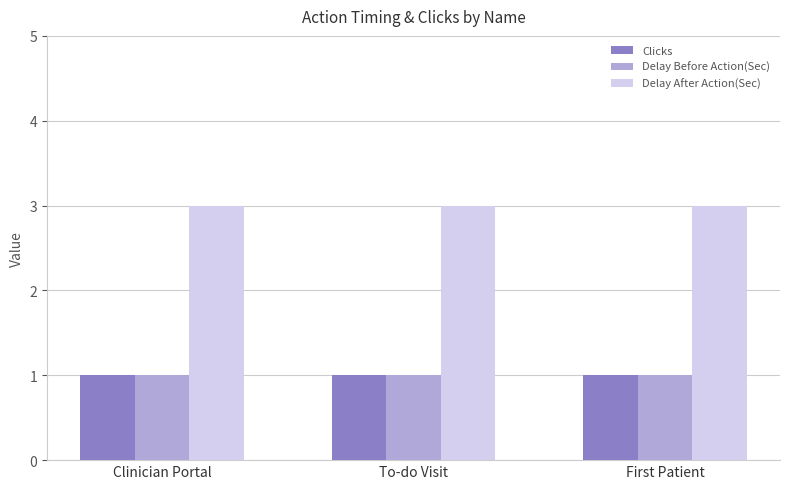

What is the maximum value shown in the chart?

3